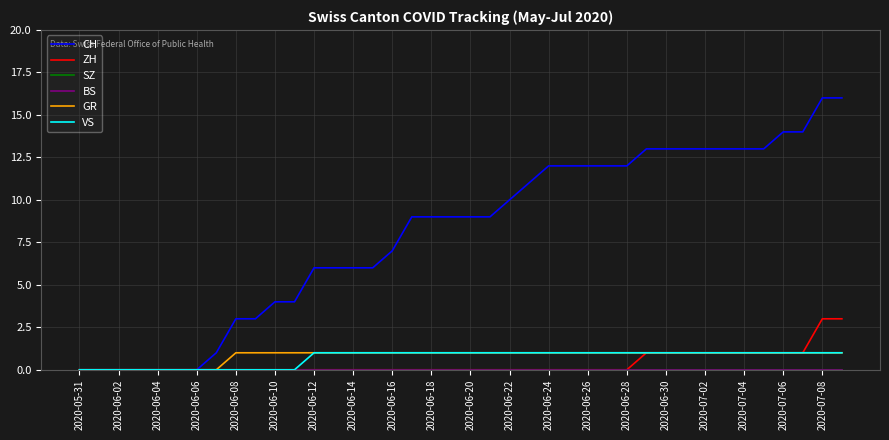

Does the chart display data point markers on the line(s)?

No